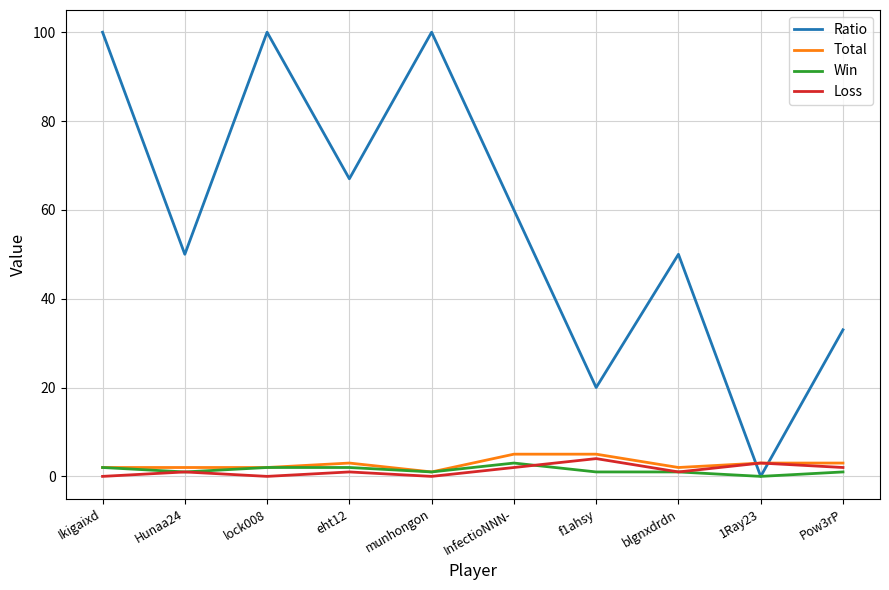

What are all the series names shown in the legend?

Ratio, Total, Win, Loss